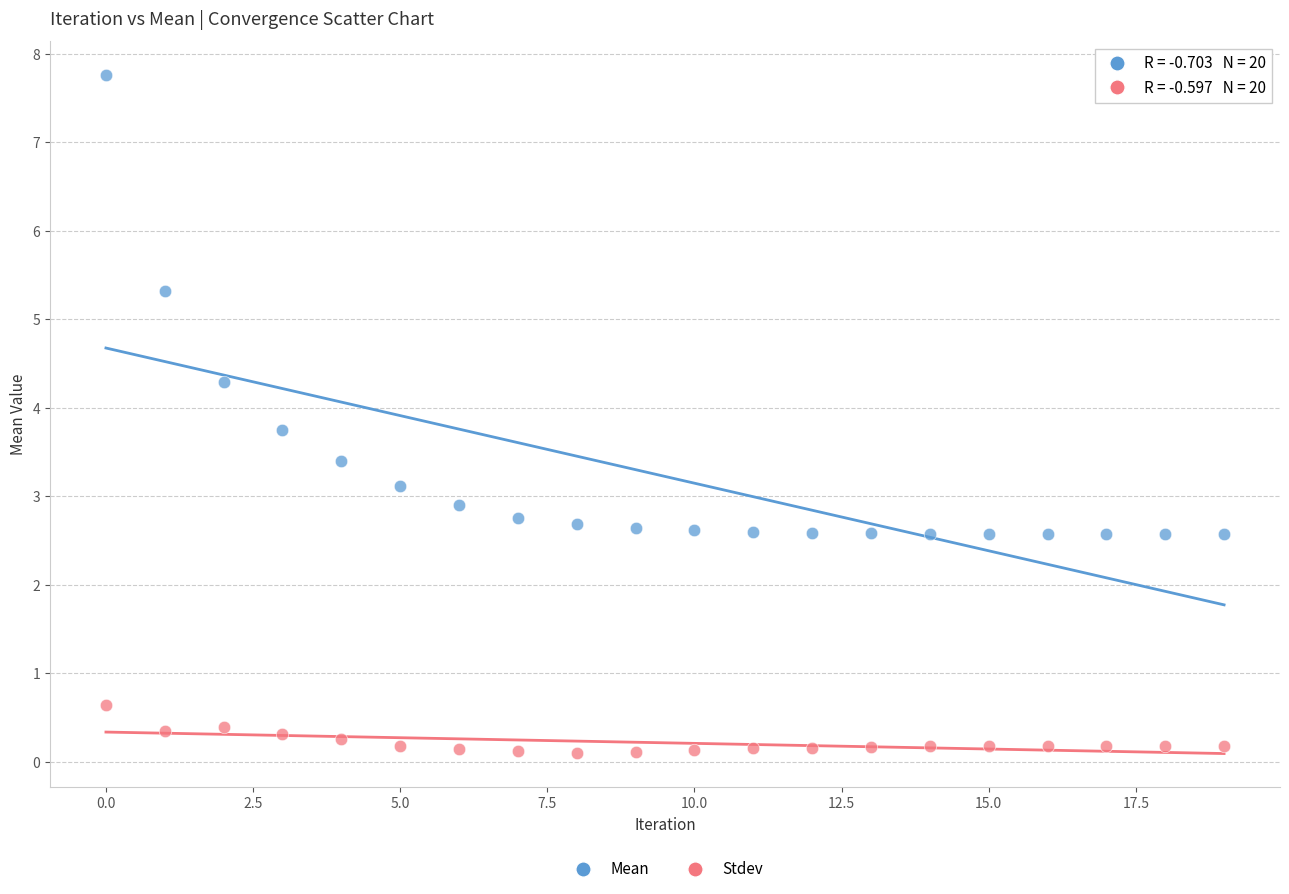

In the Mean series, what Y value is closest to 5?

5.3